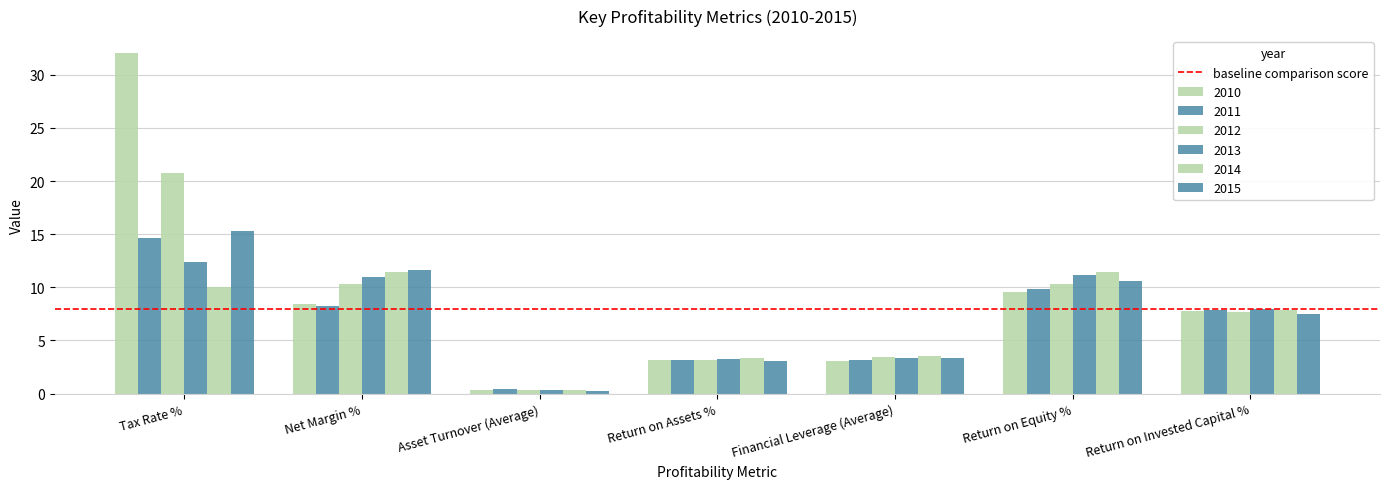

Reading left to right, extract all data points from this chart.

2010: 32.0	8.4	0.4	3.1	3.0	9.5	7.8
2011: 14.7	8.3	0.4	3.2	3.1	9.9	7.8
2012: 20.8	10.3	0.3	3.1	3.4	10.3	7.6
2013: 12.4	10.9	0.3	3.3	3.4	11.2	7.9
2014: 10.1	11.4	0.3	3.3	3.5	11.4	7.9
2015: 15.3	11.6	0.3	3.1	3.4	10.6	7.5